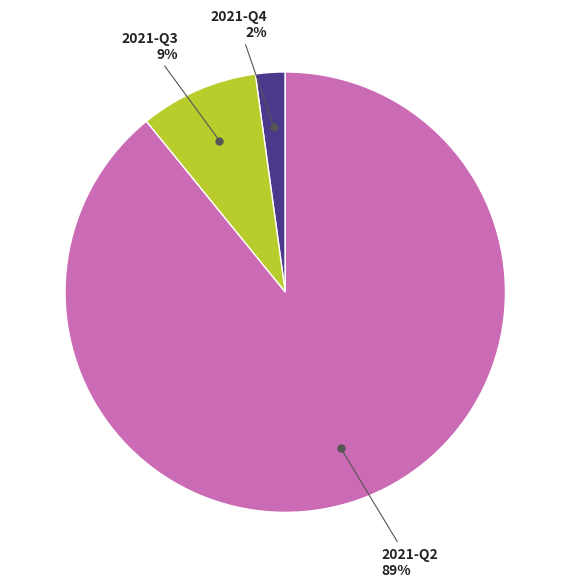

Does any single category account for the majority?

Yes